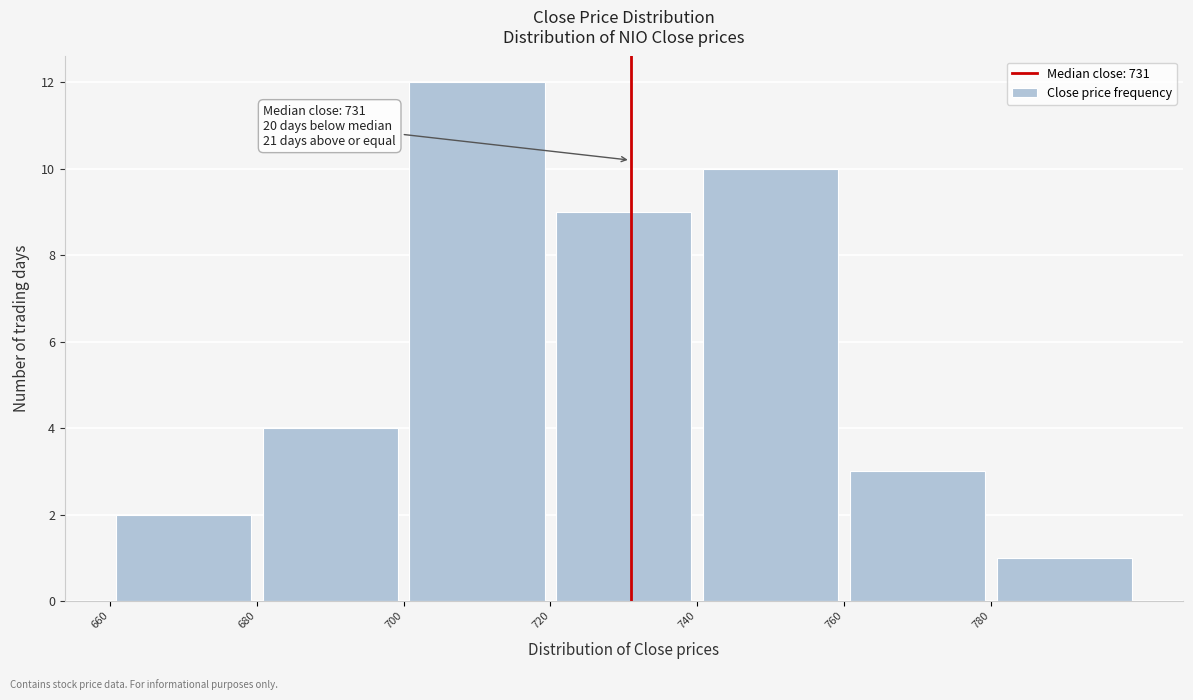

Over which range of the x-axis is the bar tallest?

700 to 720